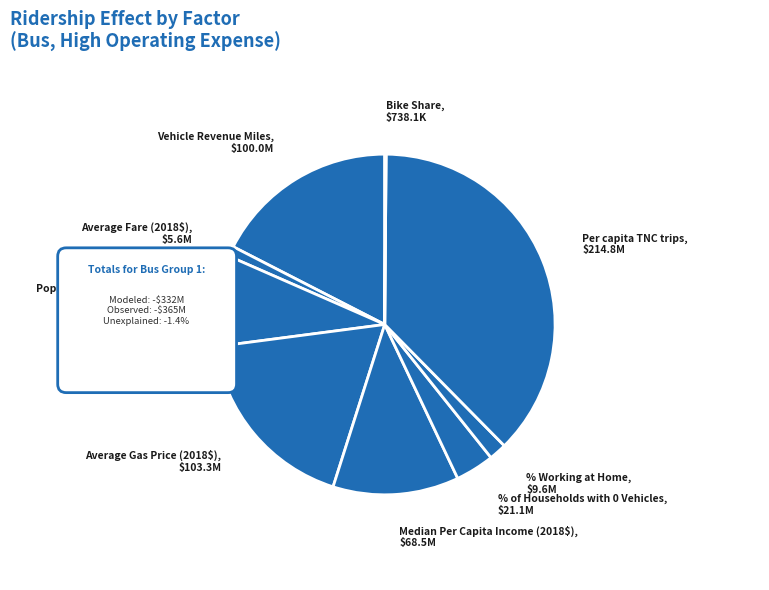

To the nearest percent, what is the average slice percentage?

11%